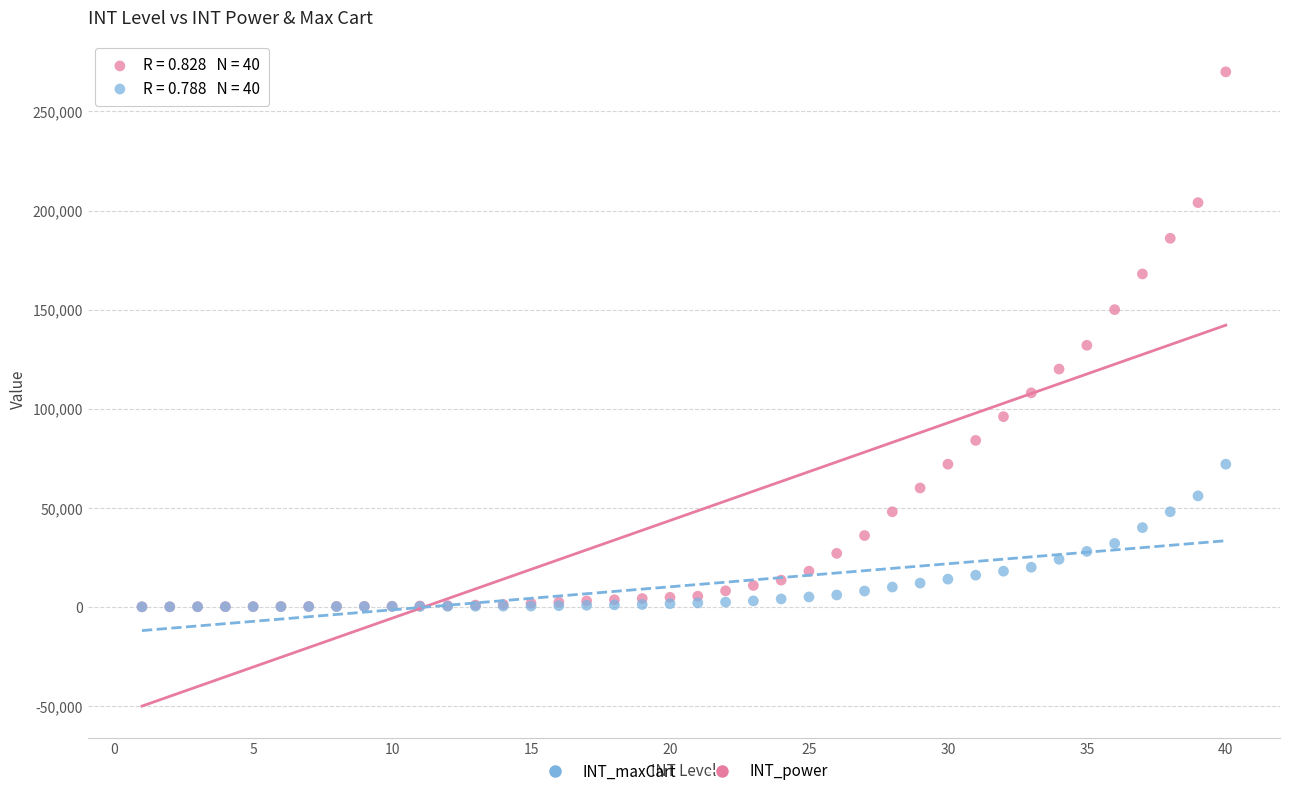

What are all the series names shown in the legend?

INT_maxCart, INT_power